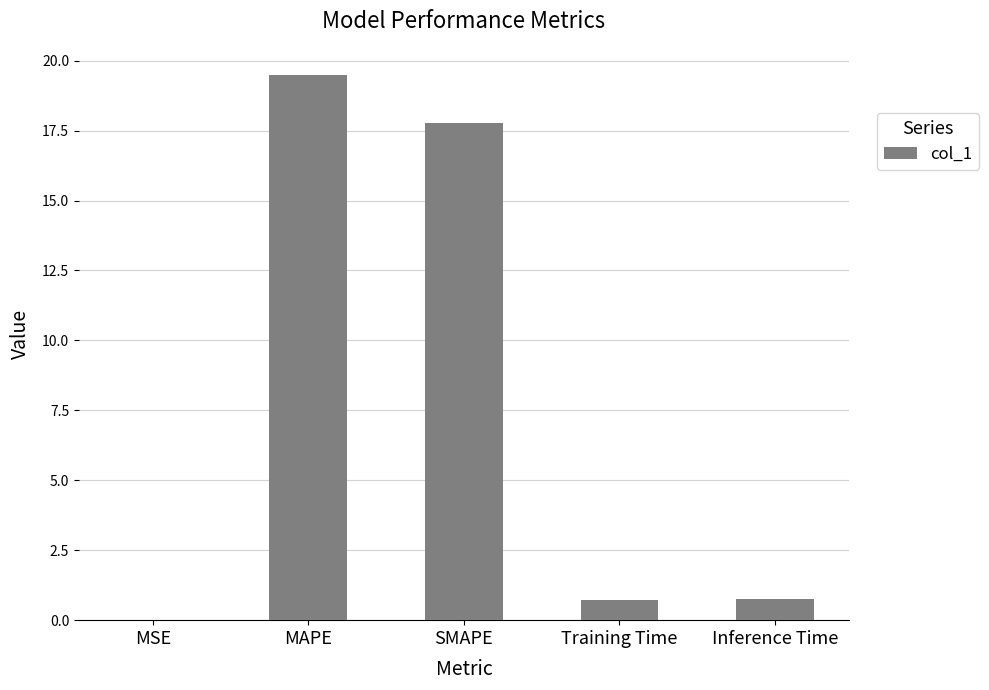

What is the sum of the values at Inference Time and SMAPE?

18.5